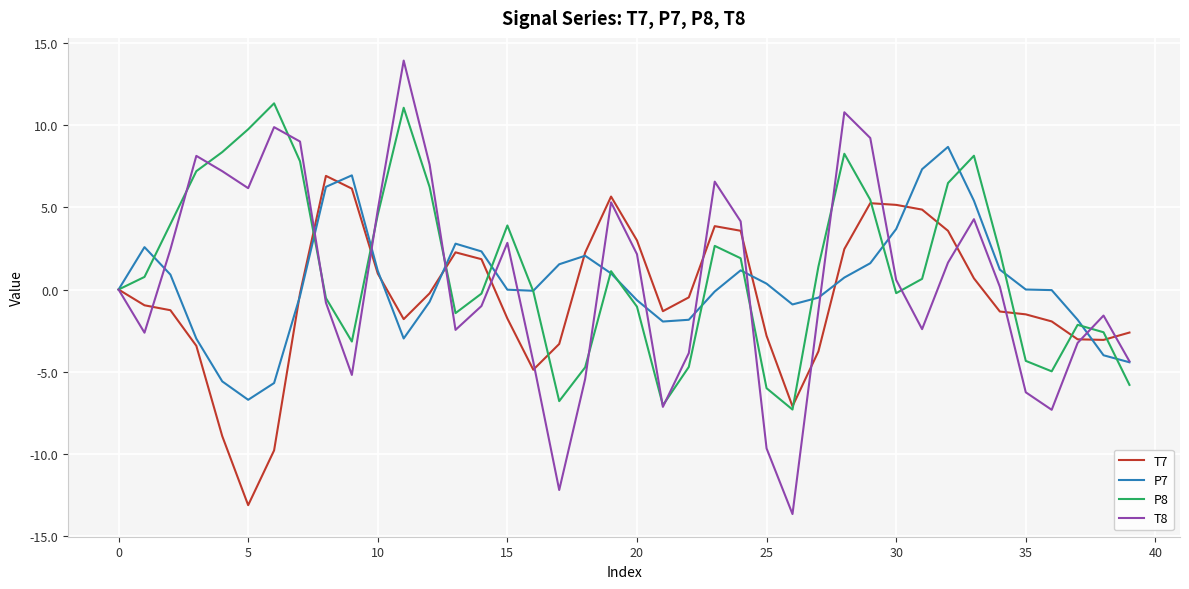

List the series in order of their peak value, lowest first.

T7, P7, P8, T8